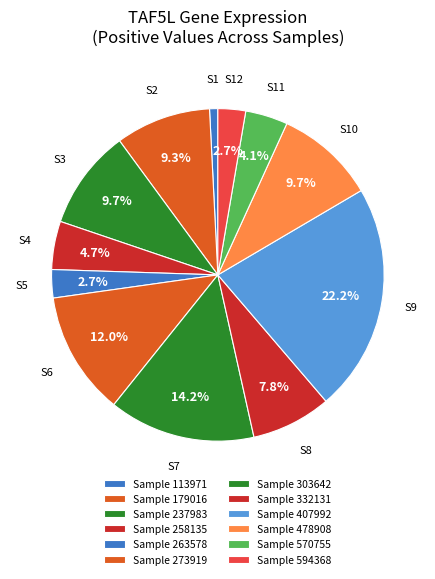

How many segments does this pie chart have?

12